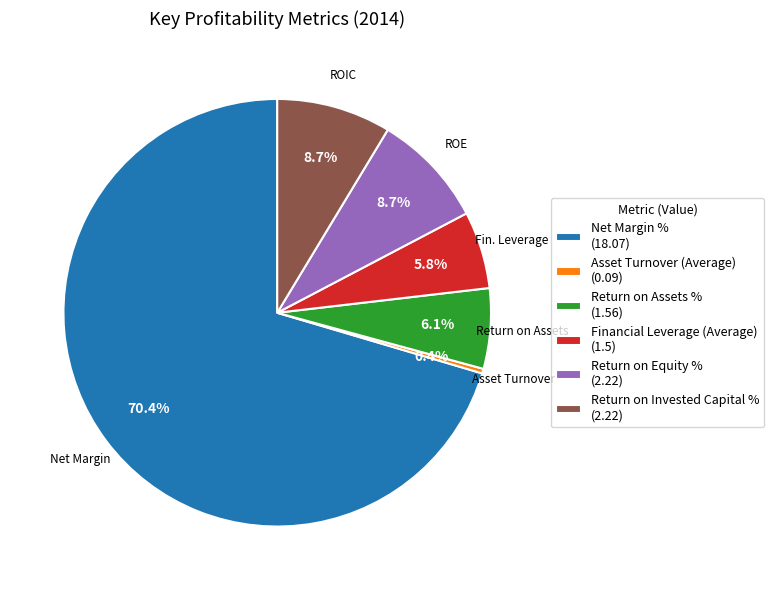

Is Return on Invested Capital % the majority of the pie?

No